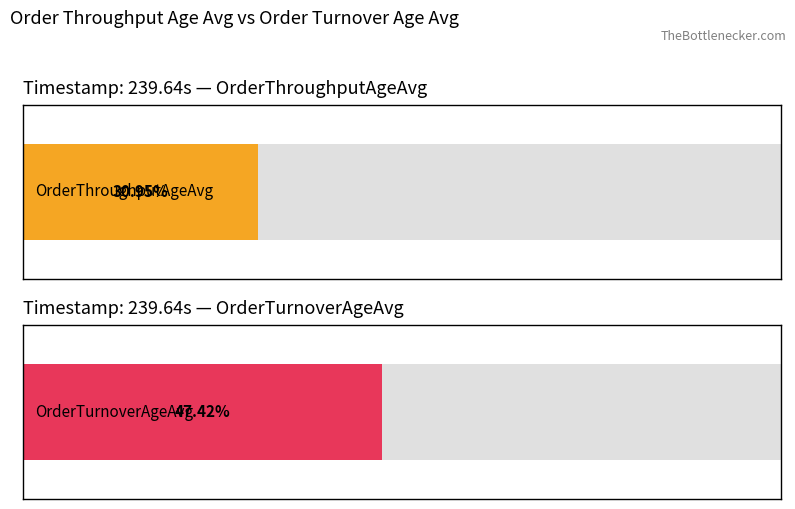

Does the chart contain any negative values?

No